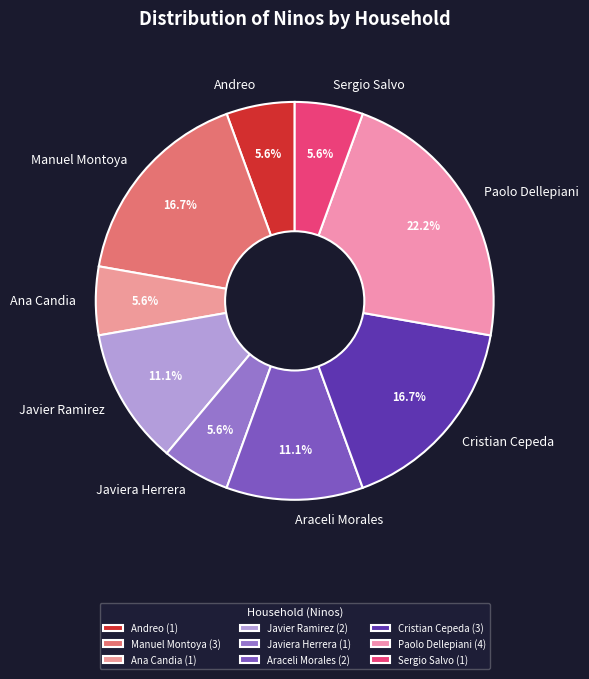

How much of the chart is everything except Araceli Morales?

88.9%